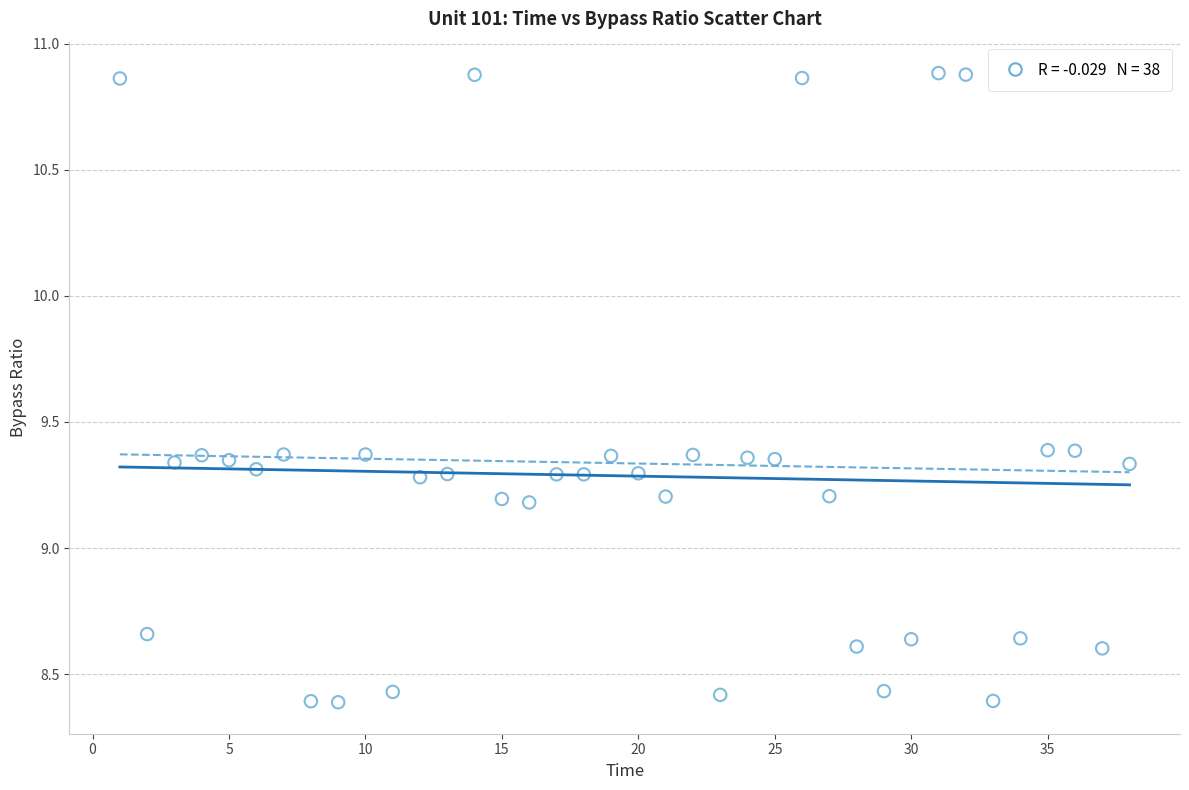

What is the range of Y values (max minus min)?

2.5